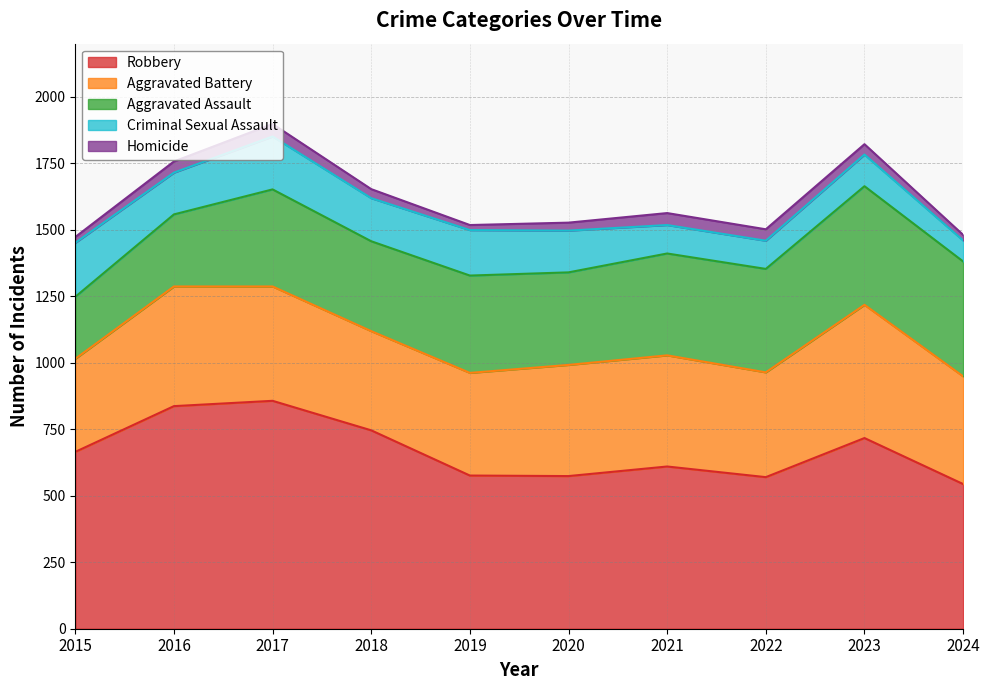

How many data points in Homicide are above 39?

4